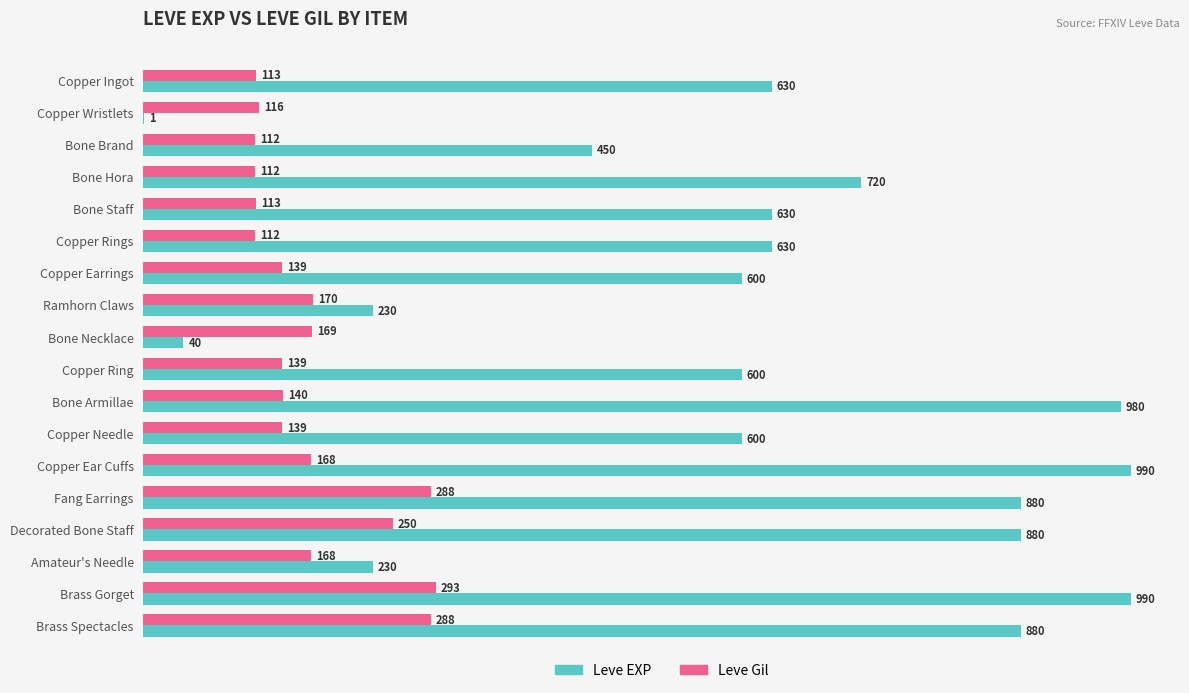

At which category is the sum across all series the highest?

Brass Gorget